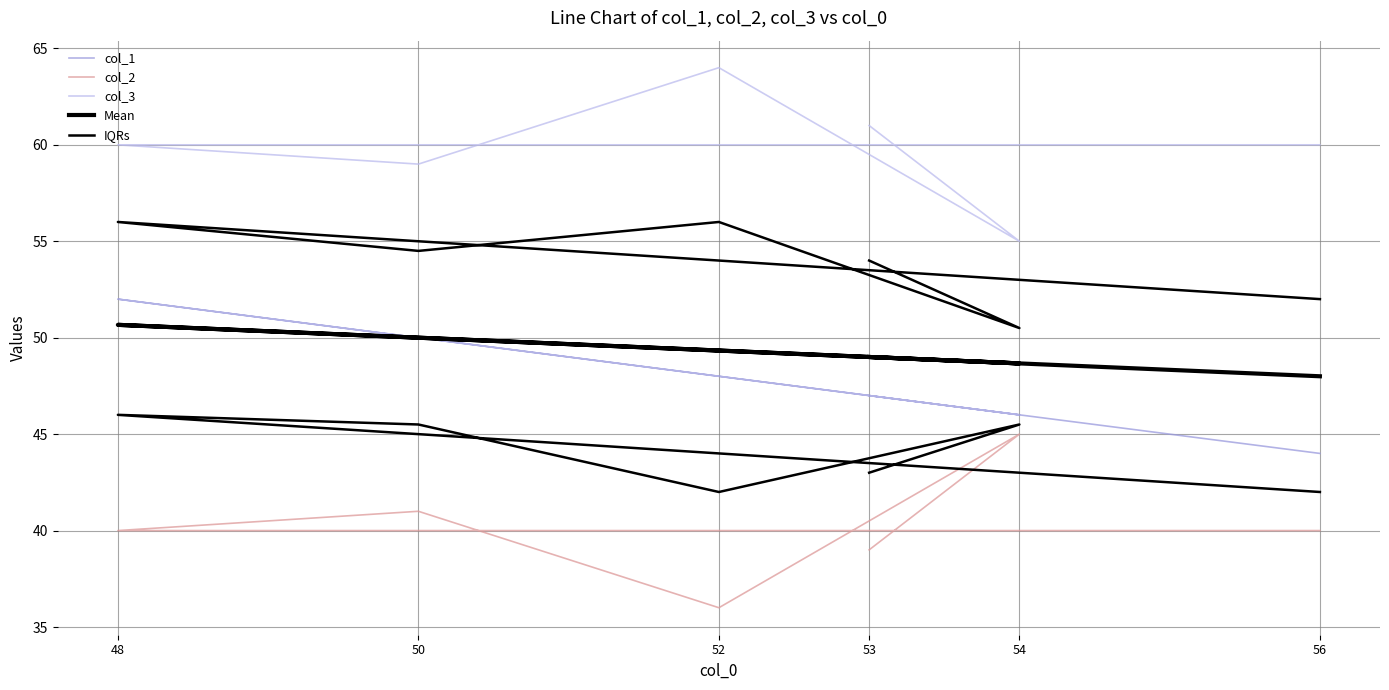

True or false: col_3 and Mean intersect in this chart.

False